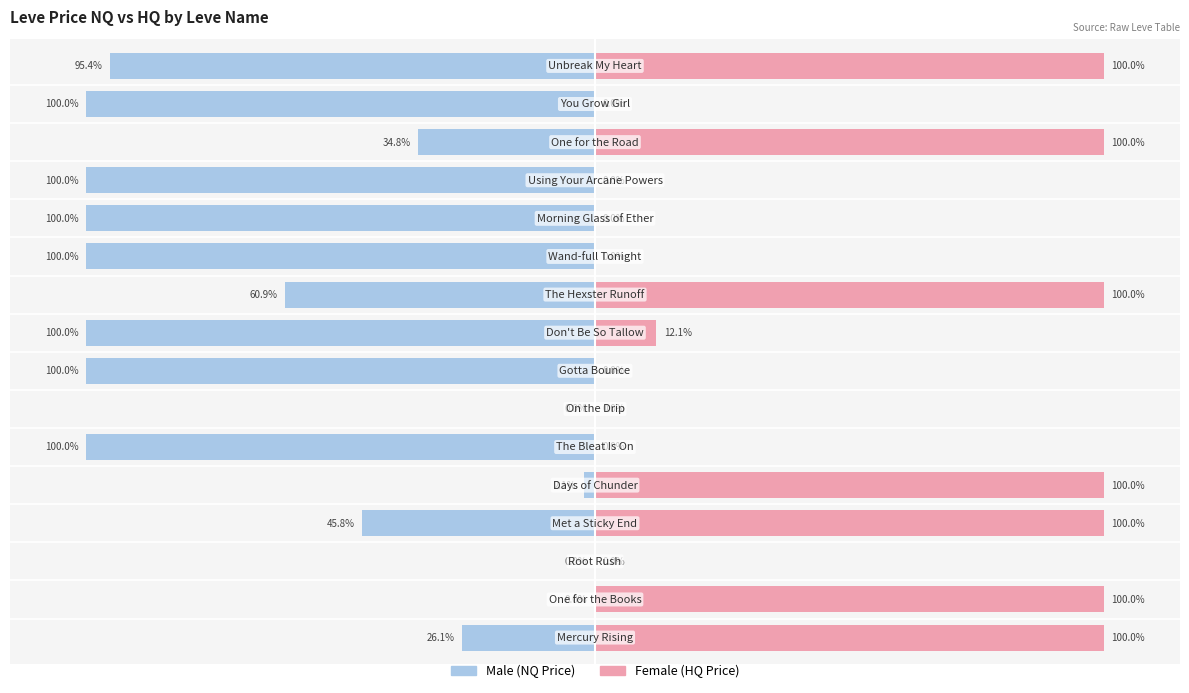

What is the value of the Male bar at the 11th from the left?

-100.0